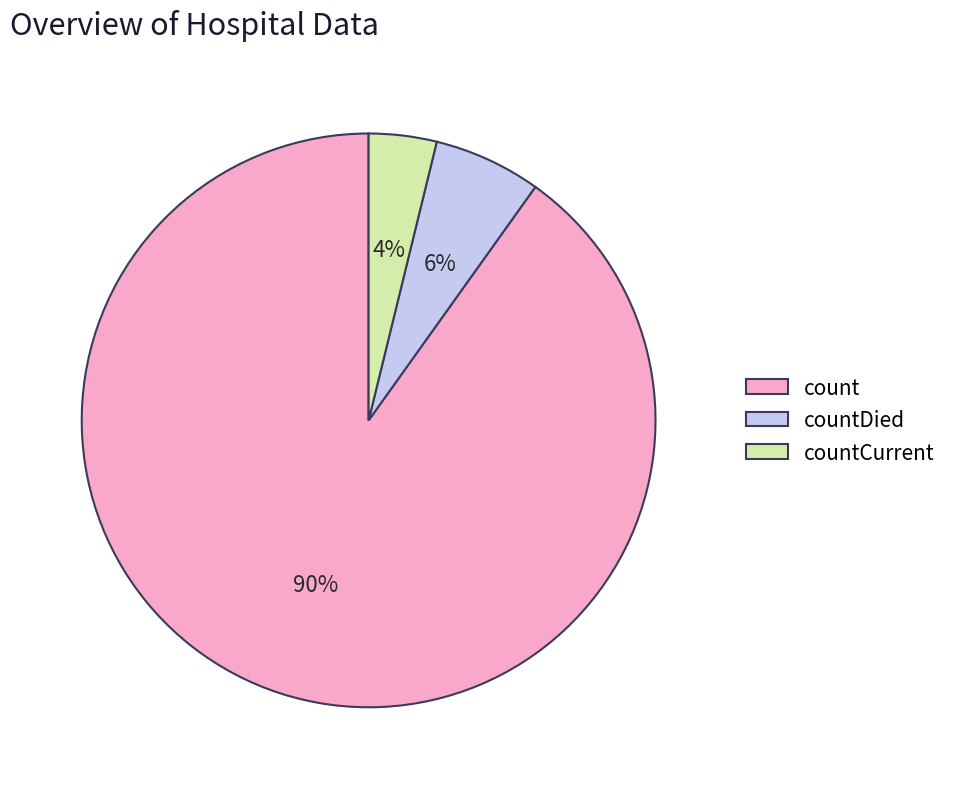

Rank the categories by value from highest to lowest.

count, countDied, countCurrent